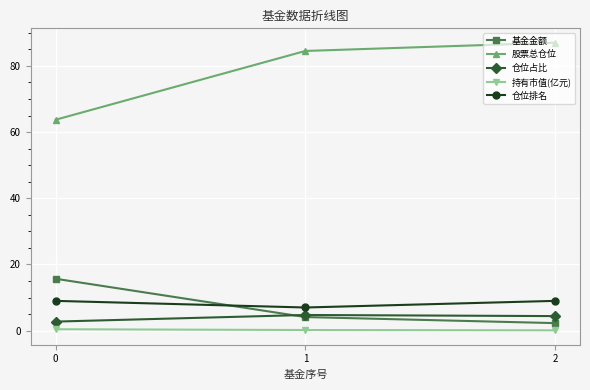

At how many categories does at least one series exceed 9?

3